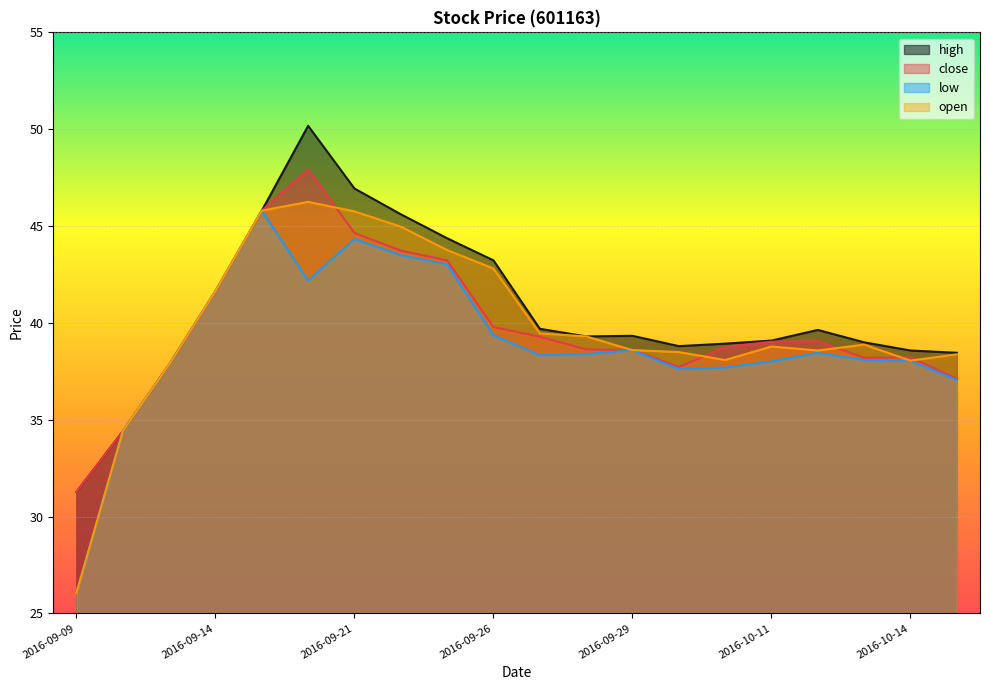

In high, how many points are higher than both neighbors (excluding endpoints)?

3